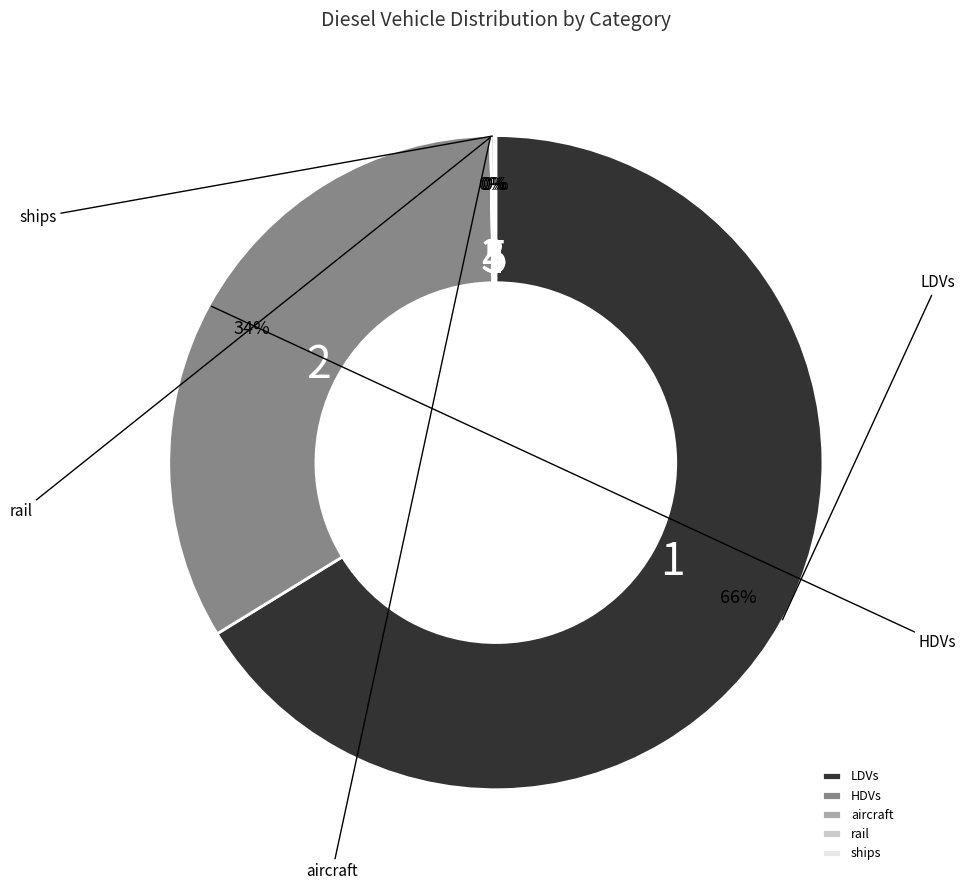

What is the largest slice in the pie chart?

LDVs